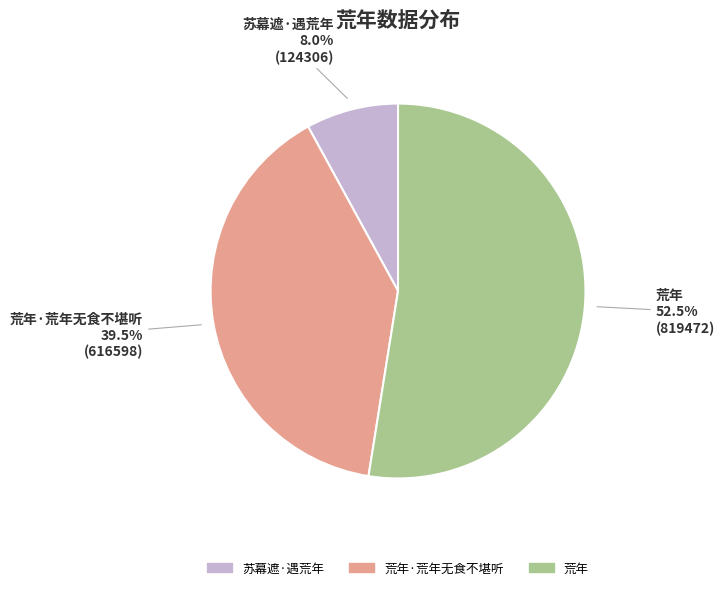

Which has a higher value, 荒年 or 苏幕遮·遇荒年?

荒年